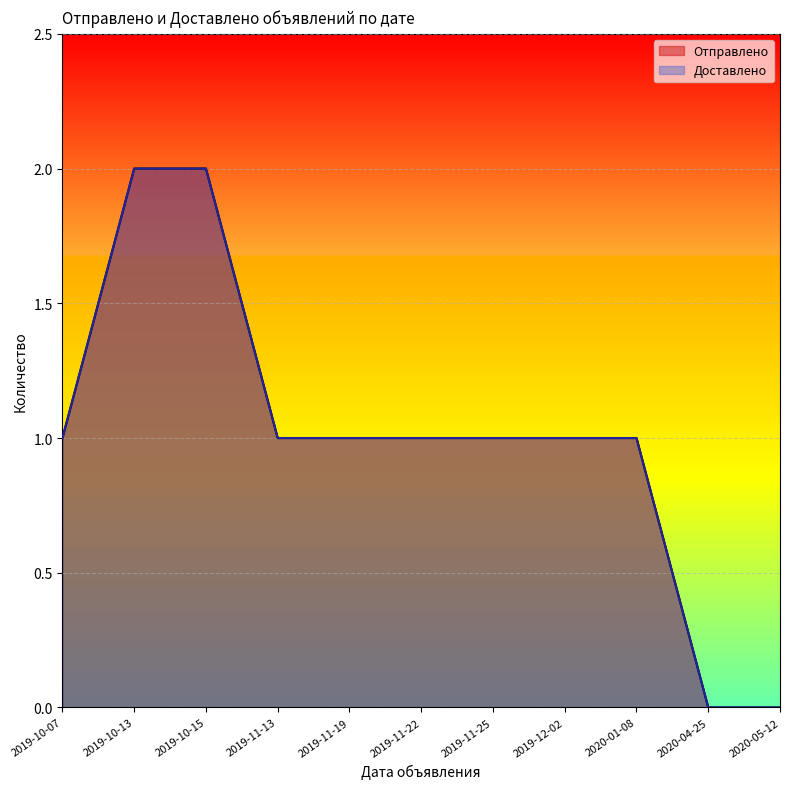

Count the number of data series in this chart.

2